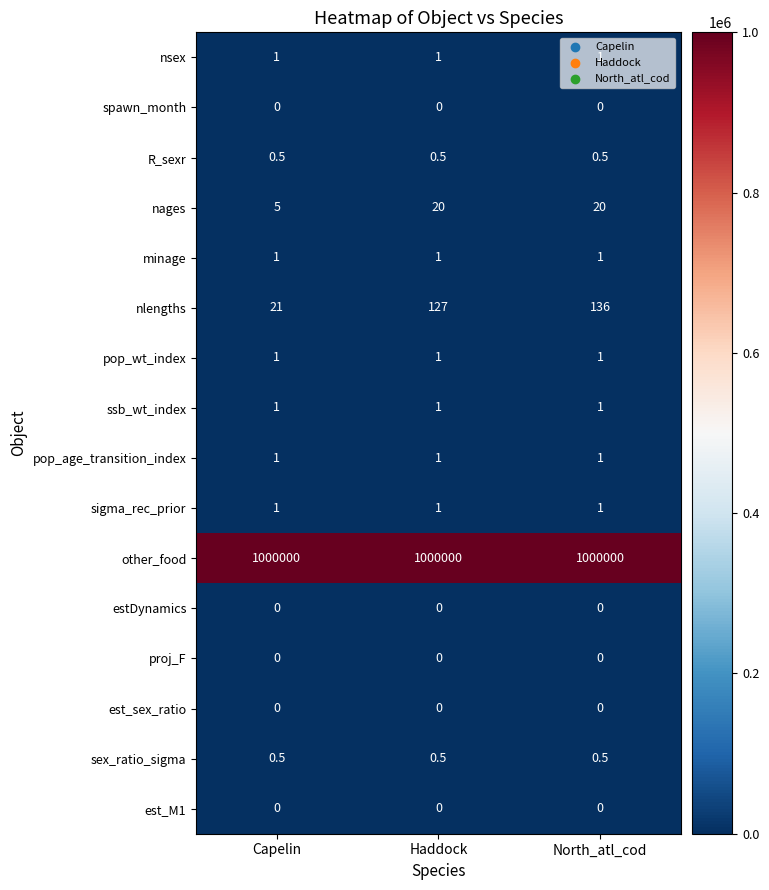

What is the maximum value shown in the chart?

1000000.0